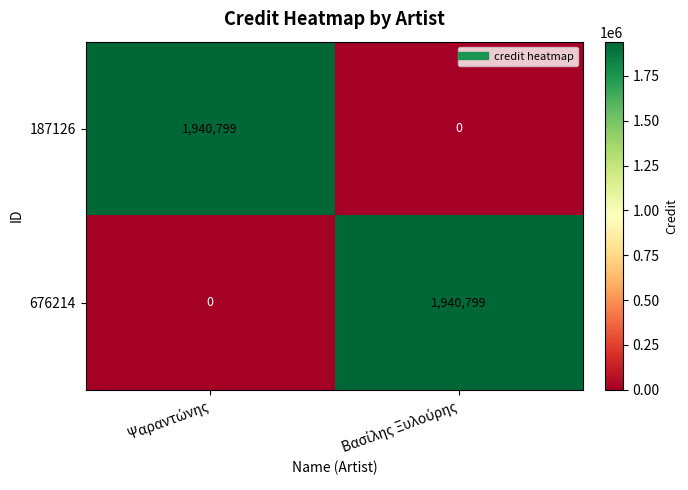

What is the highest value of the 676214 series?

1940799